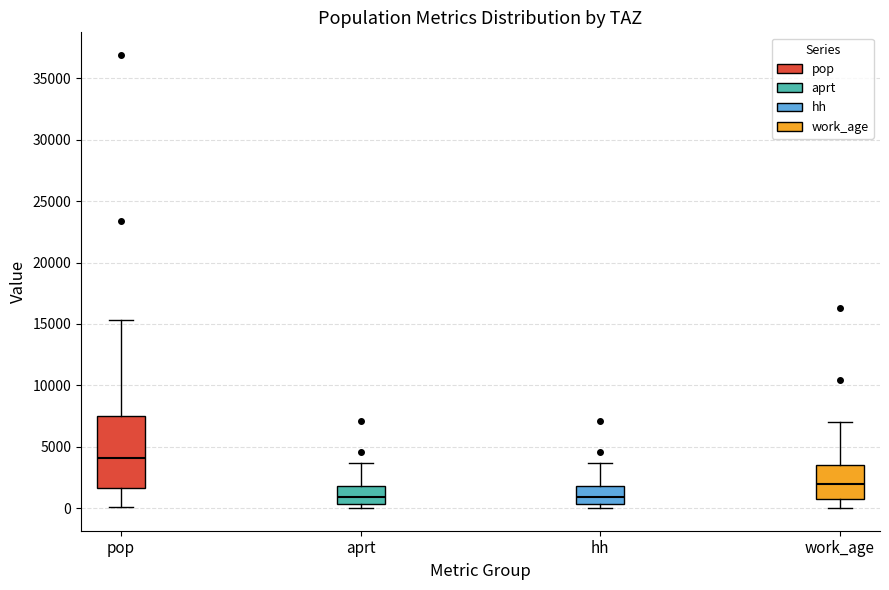

Reading left to right, read every box against the y-axis: the position of its median line, the range the box covers, and the ends of its whiskers. The values are not printed on the chart, so give them approximately, as read against the axis.

pop: median 4000, box 1500 to 7500, whiskers 0 to 15500
aprt: median 1000, box 500 to 2000, whiskers 0 to 3500
hh: median 1000, box 500 to 2000, whiskers 0 to 3500
work_age: median 2000, box 1000 to 3500, whiskers 0 to 7000